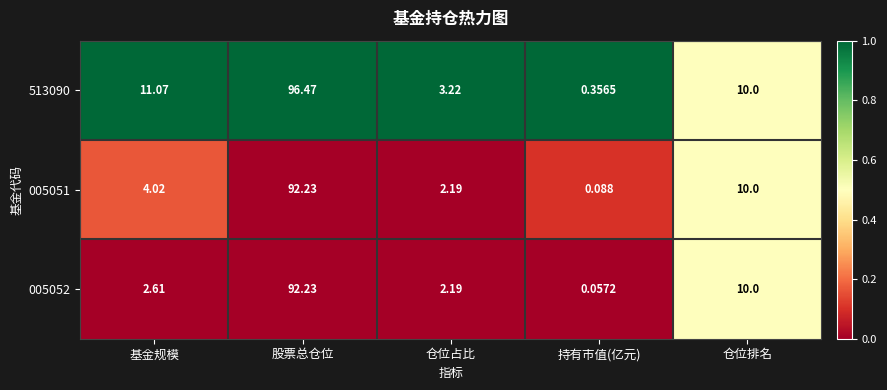

Rank the categories by 005051 value from highest to lowest.

股票总仓位, 仓位排名, 基金规模, 仓位占比, 持有市值(亿元)